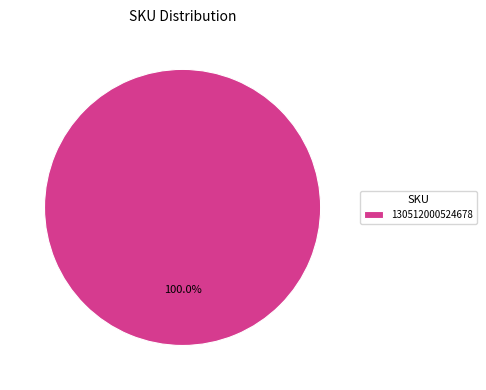

Does 130512000524678 account for over 50% of the chart?

Yes